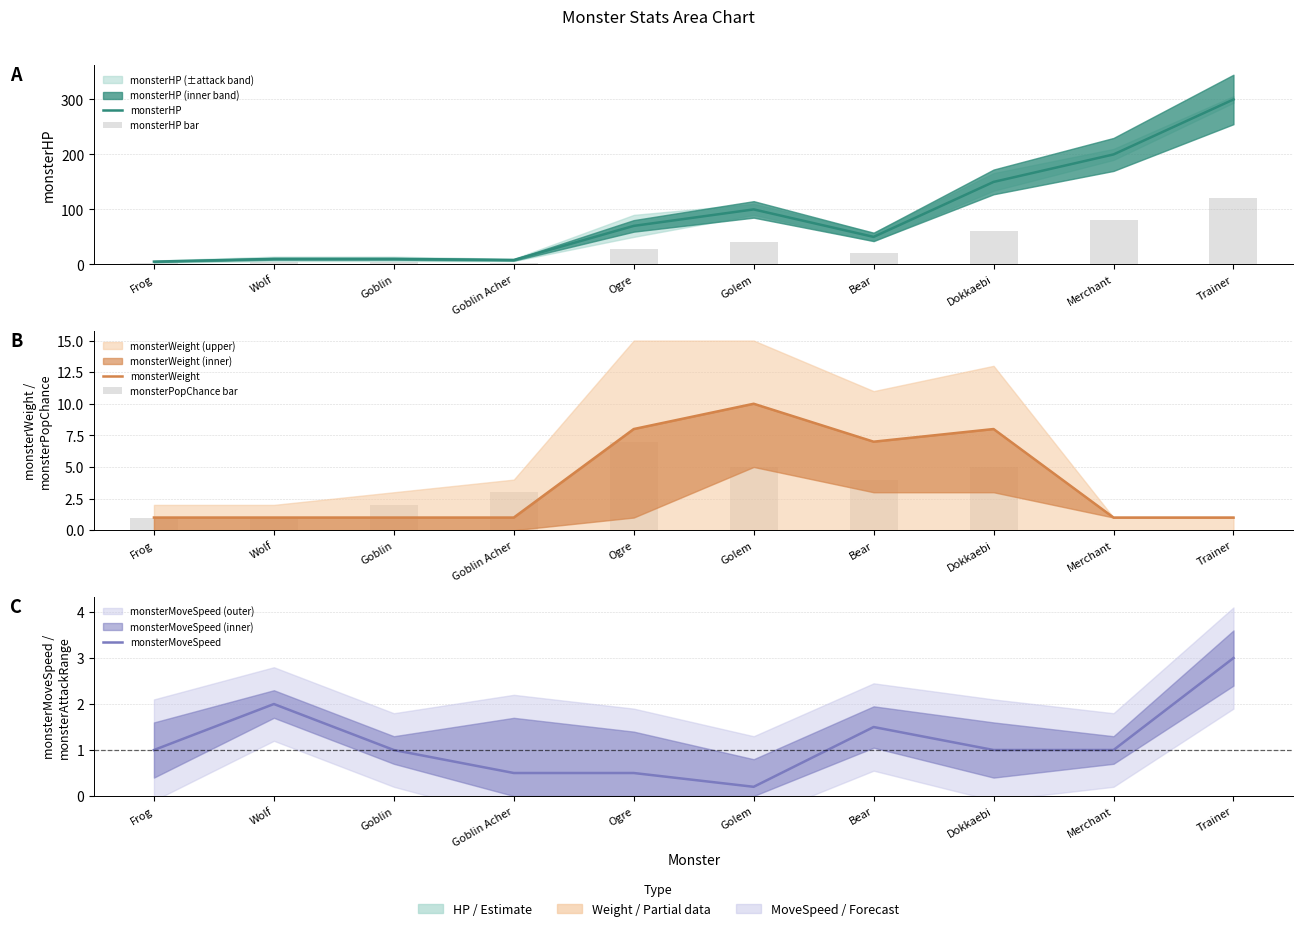

At Wolf, list the series in order from largest to smallest.

monsterHP, monsterHP bar, monsterMoveSpeed, monsterWeight, monsterPopChance bar